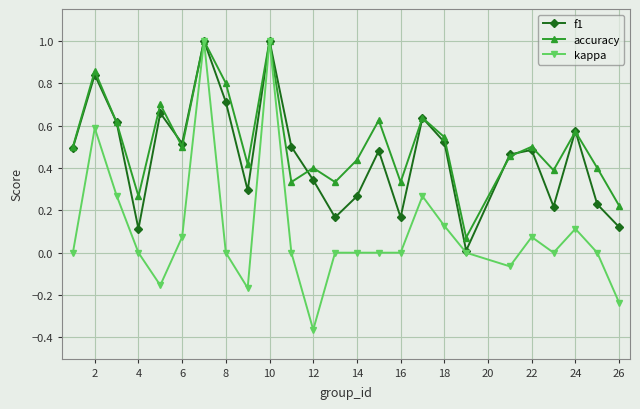

Which series has the widest spread of values?

kappa